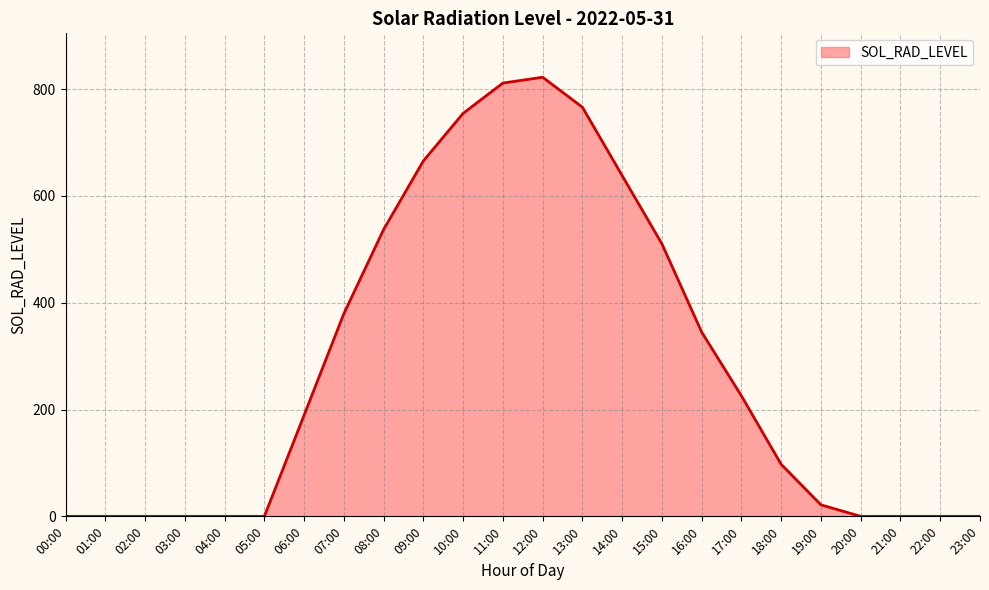

Is it true that the value at 09:00 is 235.1?

False